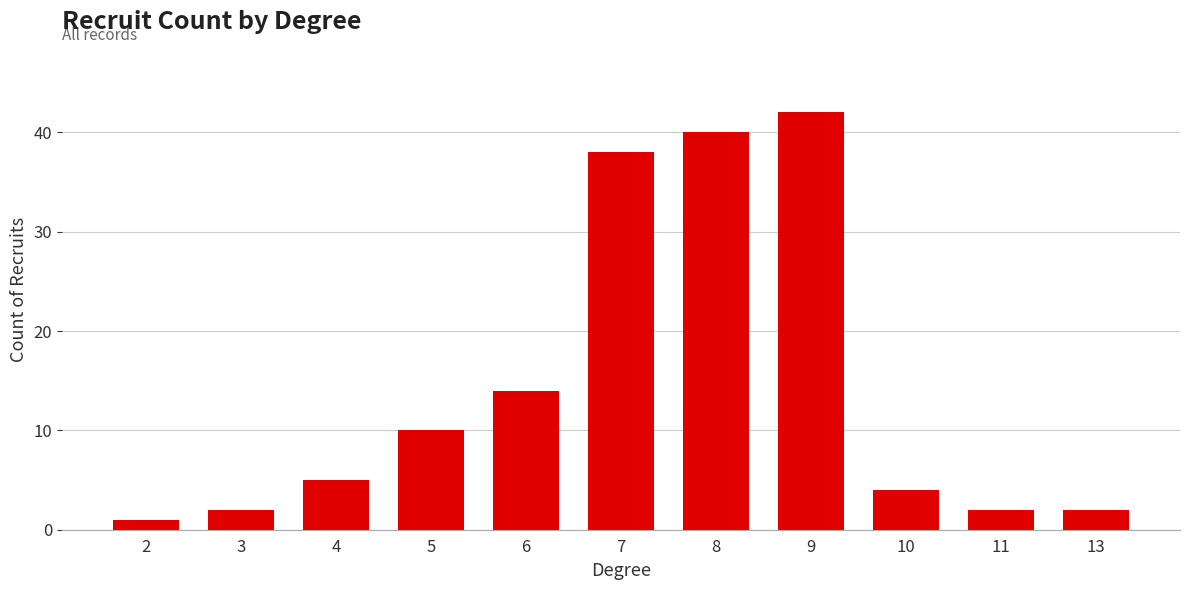

The value at 5 is 16. True or false?

False